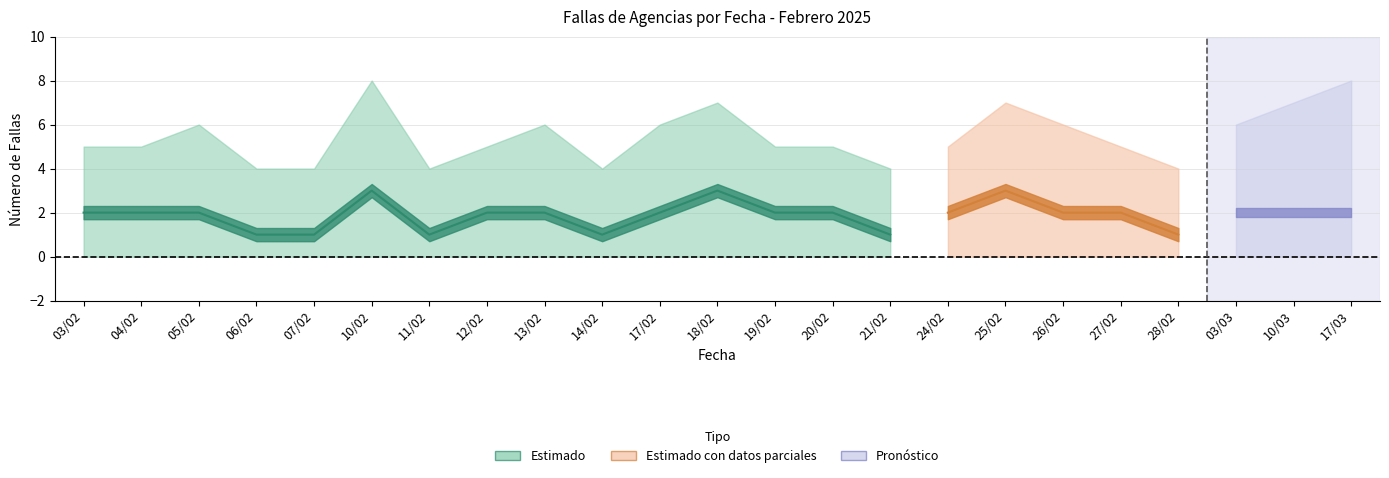

Which label corresponds to the largest value in the chart?

10/02